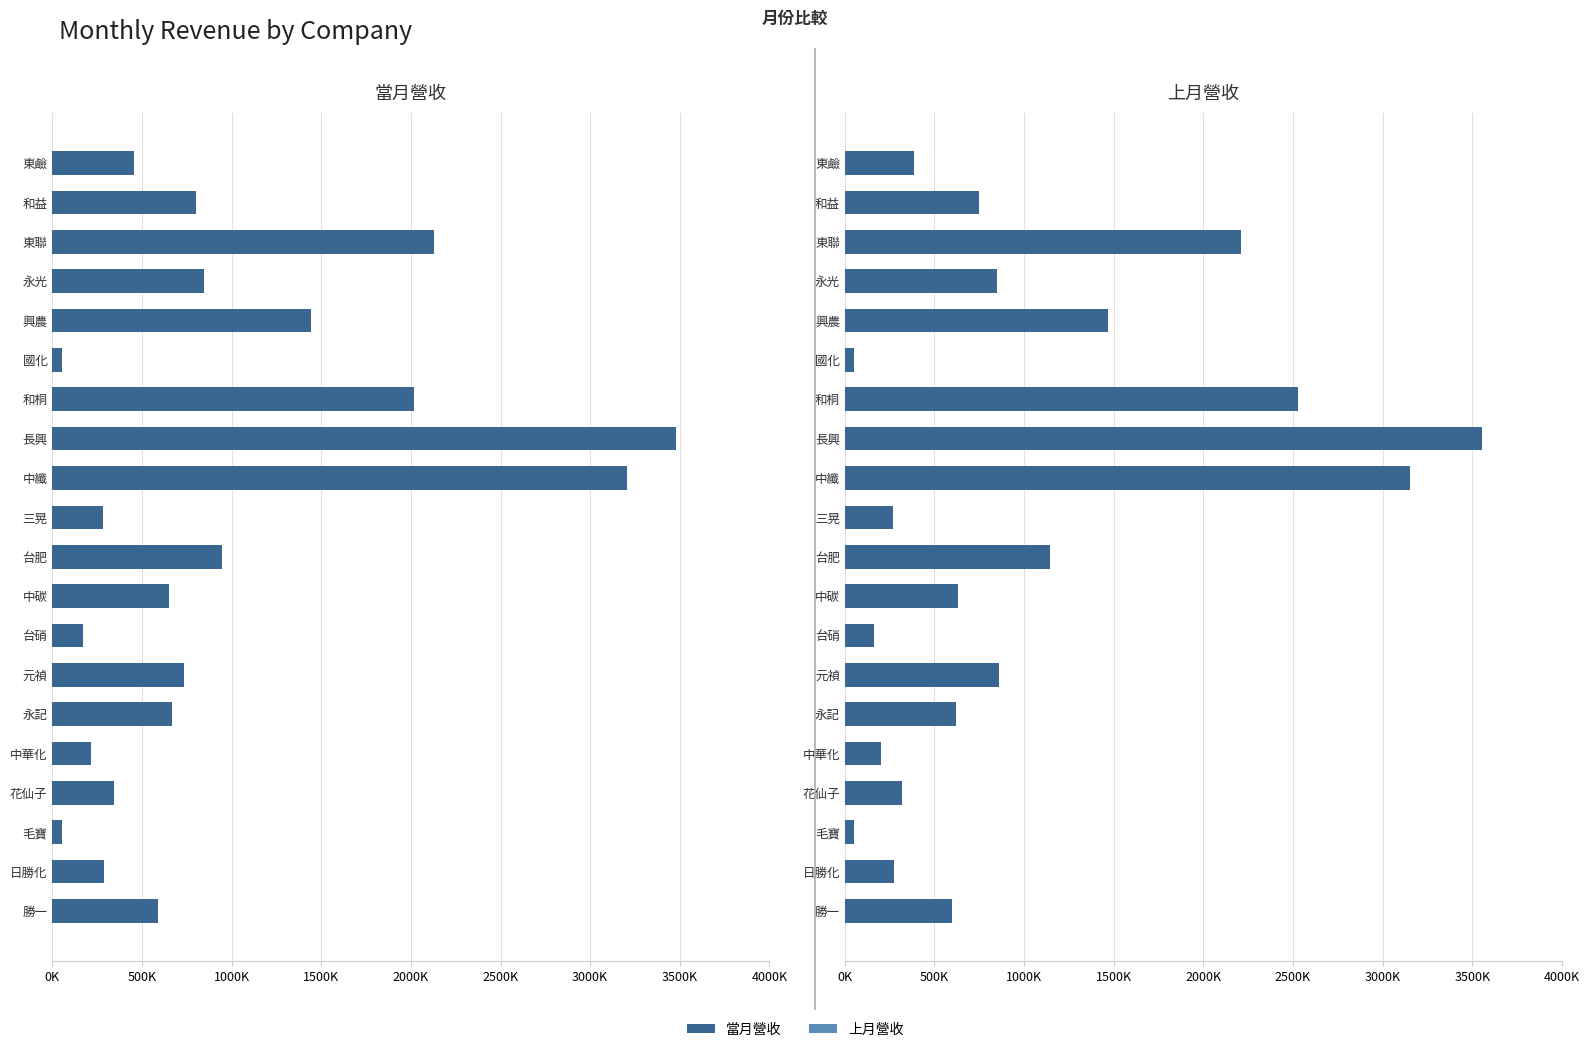

What is the average value of the 當月營收 series?

968418